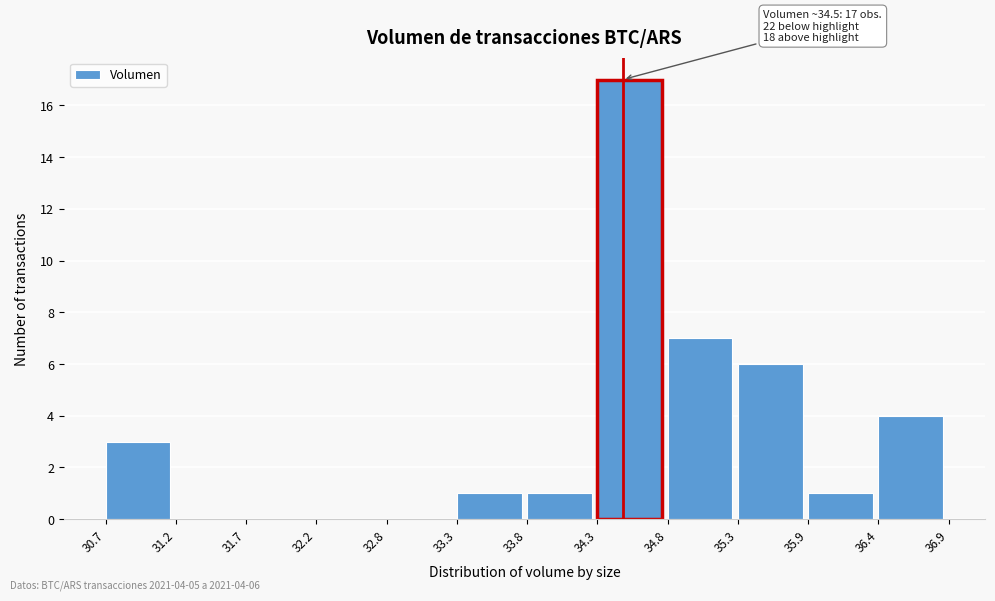

Over which range of the x-axis is the bar tallest?

34.3 to 34.8